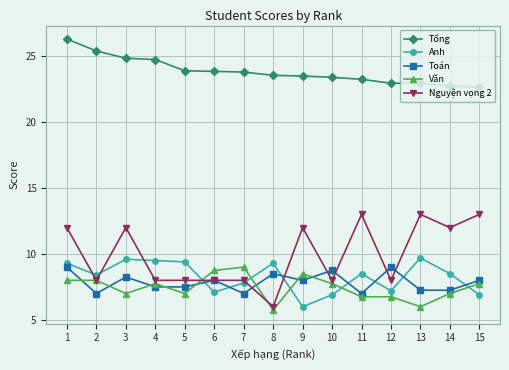

What value does the Anh series have at 2?

8.4